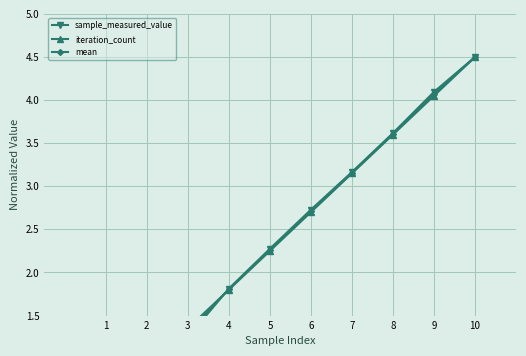

True or false: sample_measured_value has a value of 2.9 at 9.

False